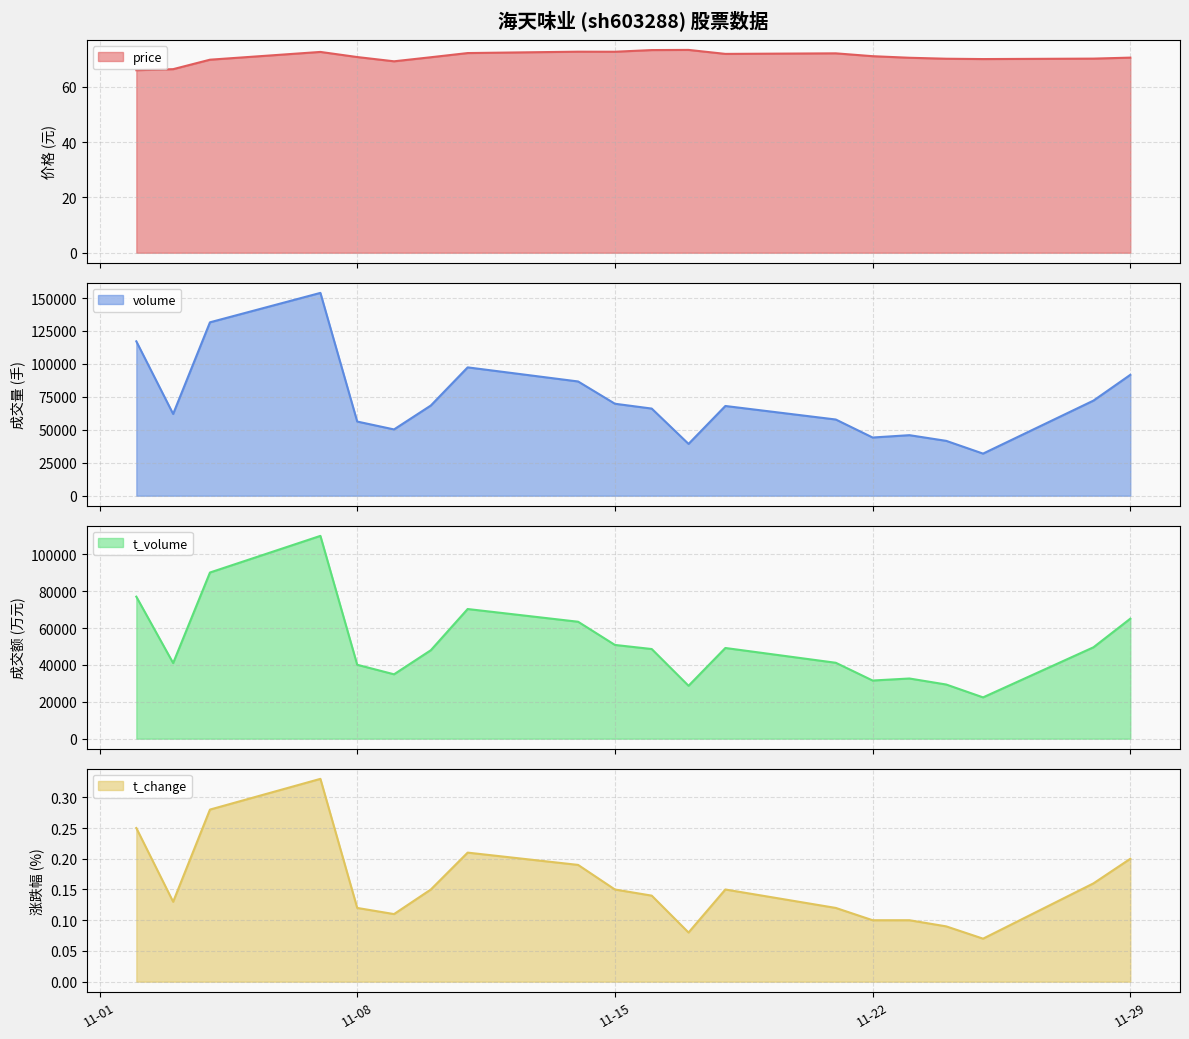

True or false: t_volume and volume intersect in this chart.

False